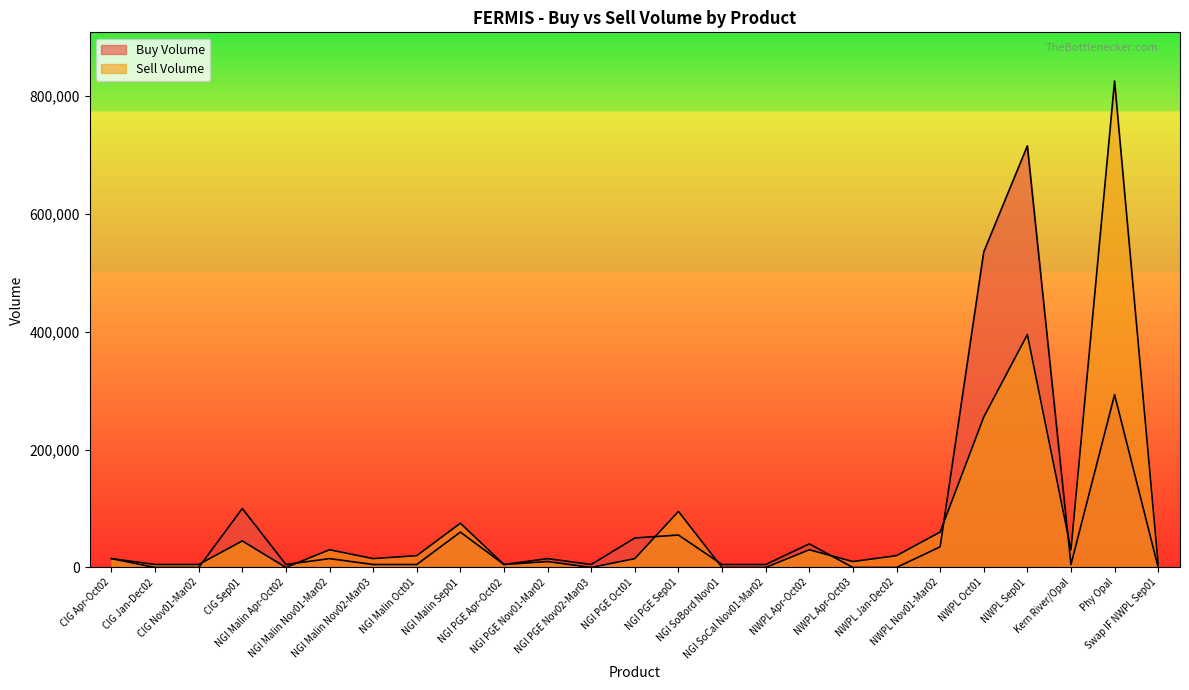

What is the sum of all Sell Volume values?

1965000